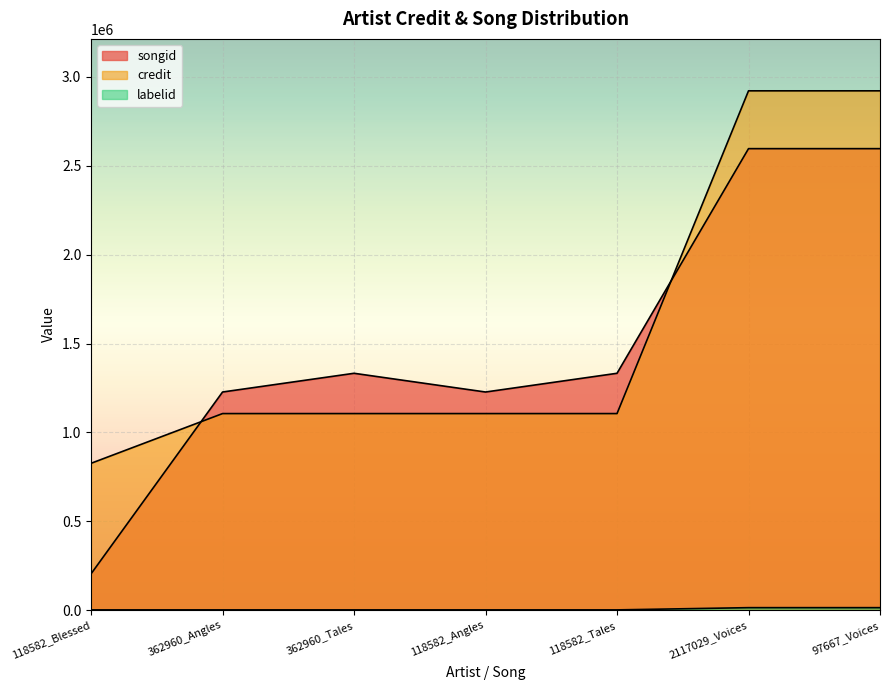

What is the label of the 4th point from the right?

118582_Angles